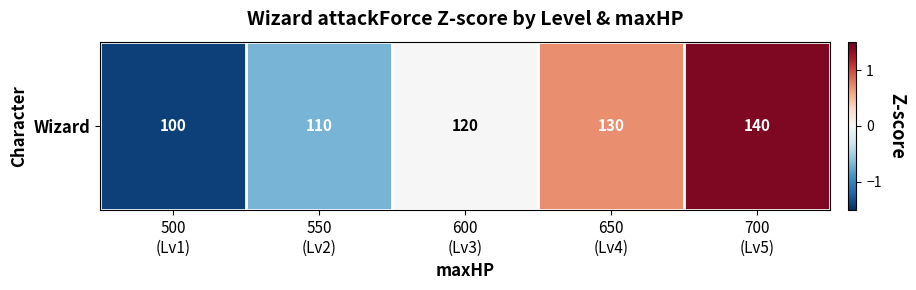

What is the difference between the maximum and minimum values?

2.8